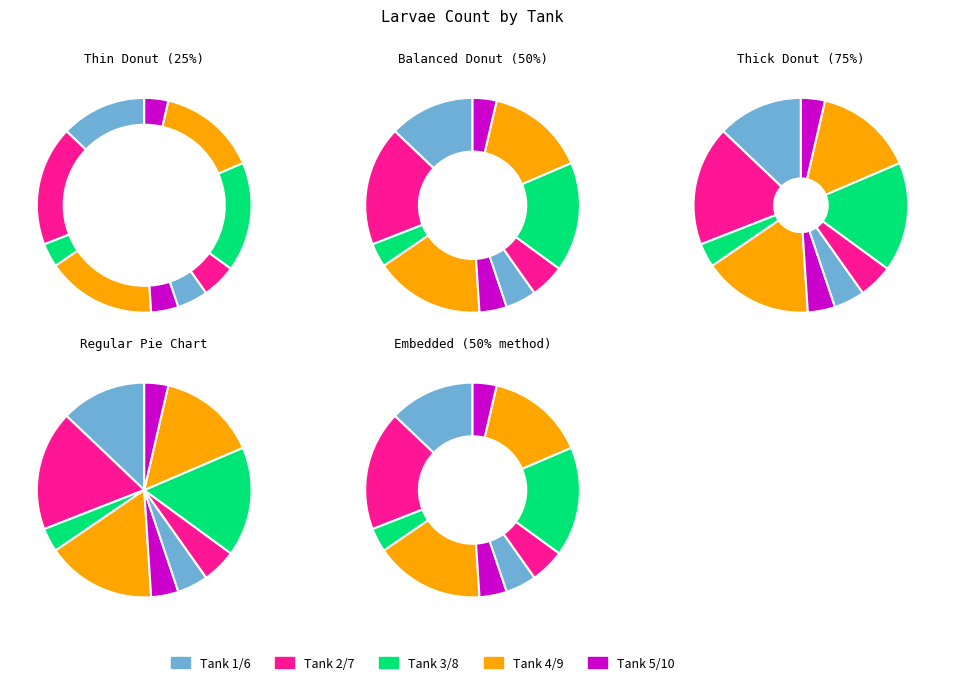

What percentage do Tank 1 and Tank 7 together represent?

18.0%